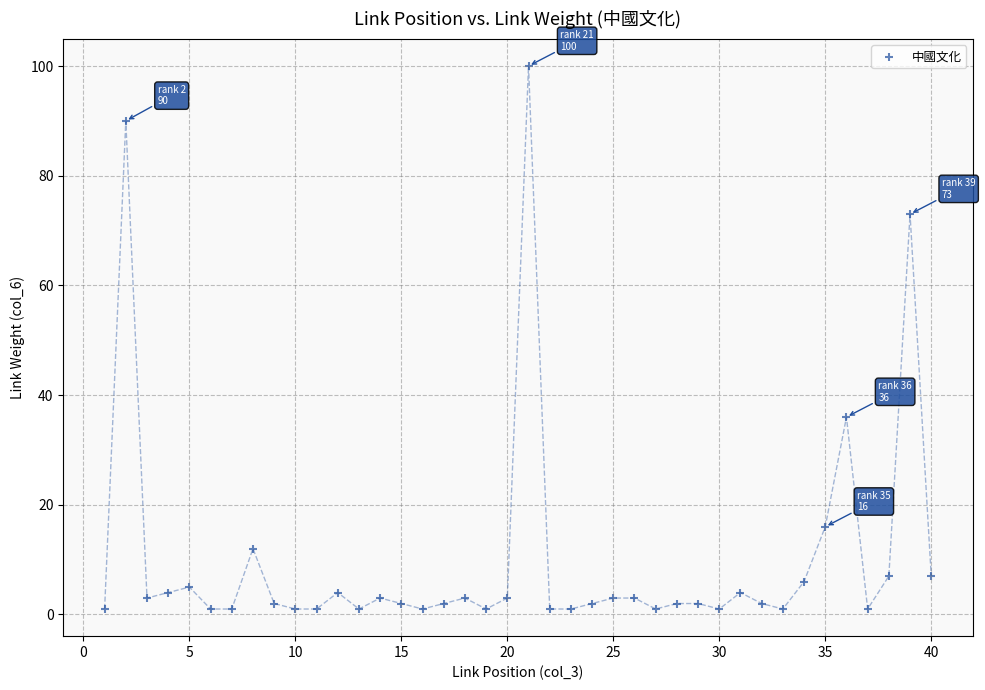

What is the range of X values (max minus min)?

39